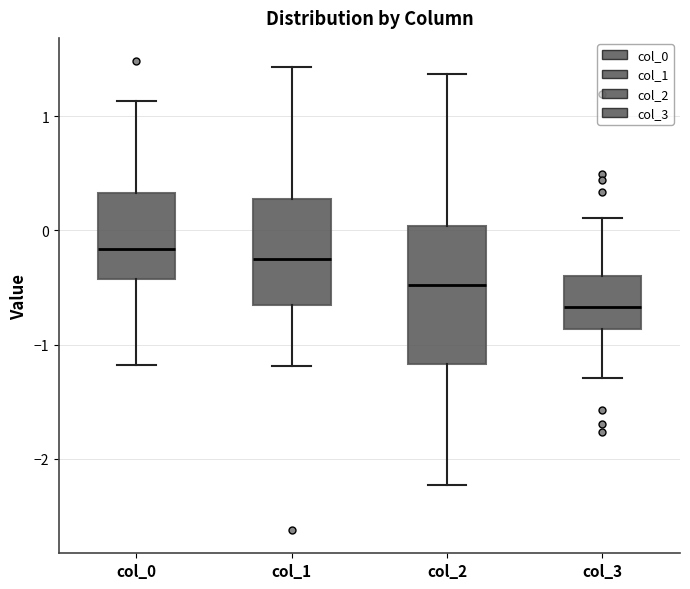

Which box is the tallest, from its lower edge to its upper edge?

col_2